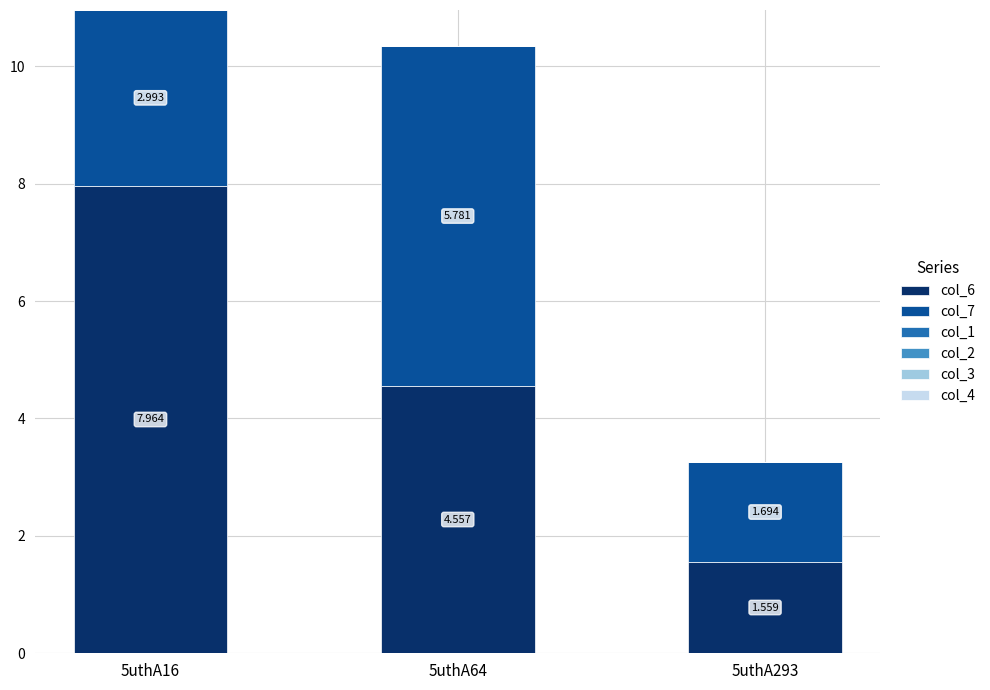

How many categories are shown in the chart?

3